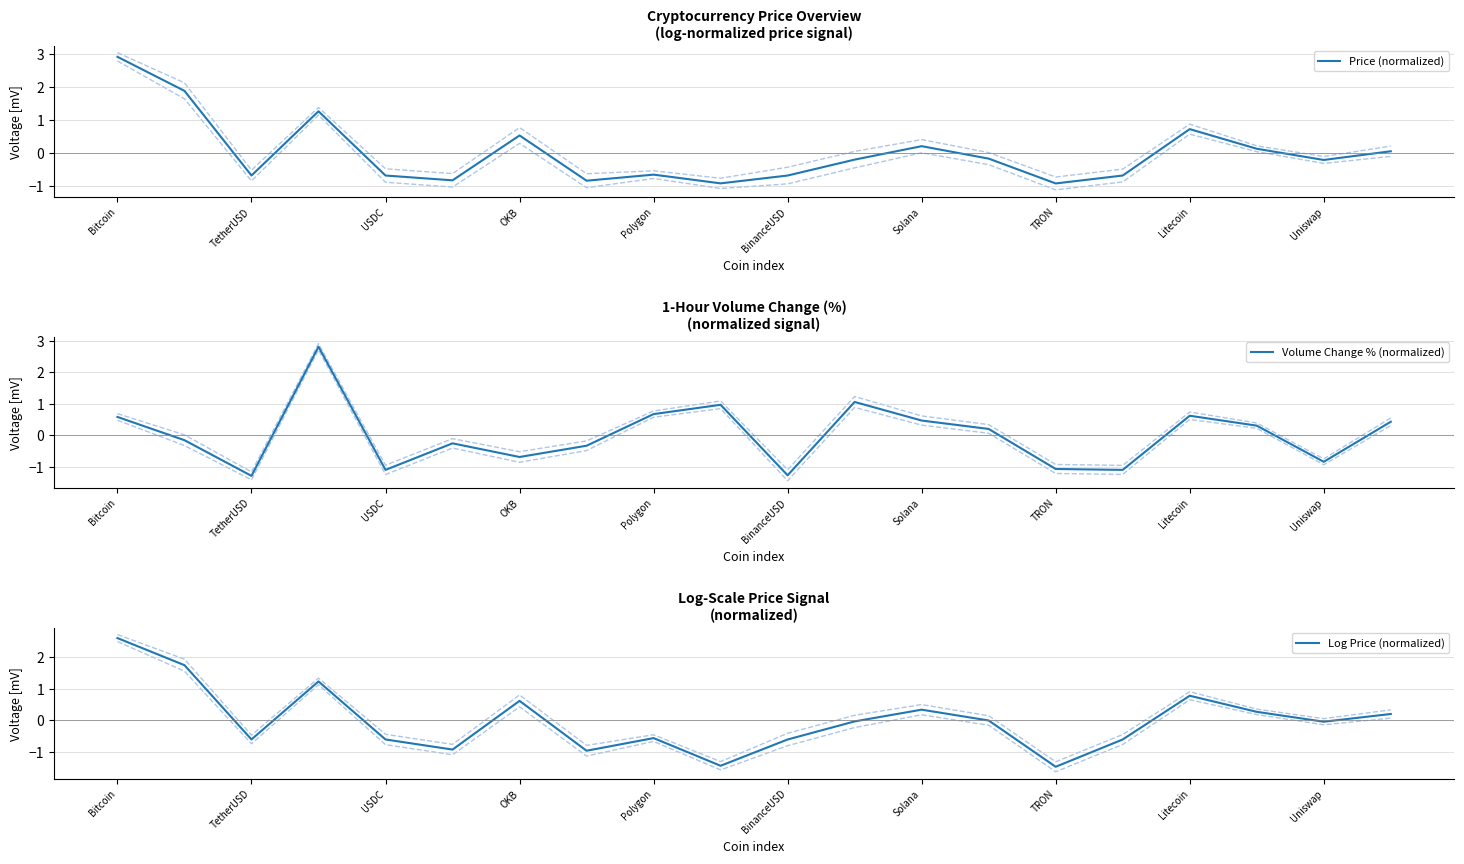

Which series changed the most between 15 and 19?

Volume Change % (normalized)